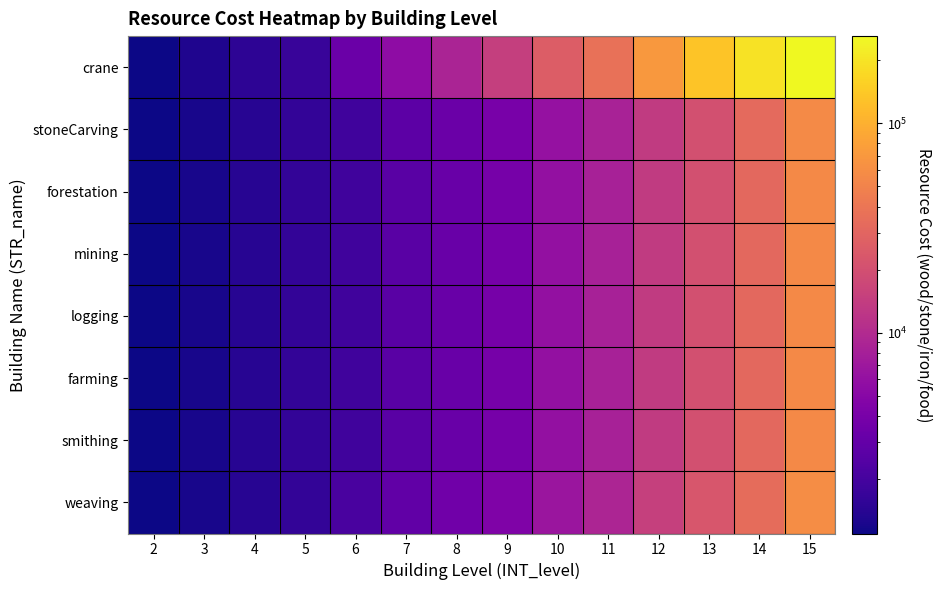

Reading left to right, transcribe all the data shown in this chart.

crane: 2=1100	3=1300	4=1500	5=1700	6=3300	7=5500	8=8800	9=14700	10=25700	11=37000	12=70200	13=132300	14=194600	15=260200
stoneCarving: 2=1100	3=1200	4=1400	5=1600	6=1900	7=2700	8=3300	9=4000	10=6100	11=8400	12=13600	13=20300	14=32200	15=56800
forestation: 2=1100	3=1200	4=1400	5=1600	6=1900	7=2600	8=3200	9=3900	10=6000	11=8300	12=13400	13=20100	14=31900	15=55000
mining: 2=1100	3=1200	4=1400	5=1600	6=1900	7=2600	8=3200	9=3900	10=6000	11=8300	12=13400	13=20100	14=31900	15=55000
logging: 2=1100	3=1200	4=1400	5=1600	6=1900	7=2600	8=3200	9=3900	10=6000	11=8300	12=13400	13=20100	14=31900	15=55000
farming: 2=1100	3=1200	4=1400	5=1600	6=1900	7=2600	8=3200	9=3900	10=6000	11=8300	12=13400	13=20100	14=31900	15=55000
smithing: 2=1100	3=1200	4=1400	5=1600	6=1900	7=2600	8=3200	9=3900	10=6000	11=8300	12=13400	13=20100	14=31900	15=55000
weaving: 2=1100	3=1200	4=1400	5=1600	6=2100	7=2900	8=3600	9=4500	10=6700	11=9100	12=15000	13=22500	14=34000	15=59000